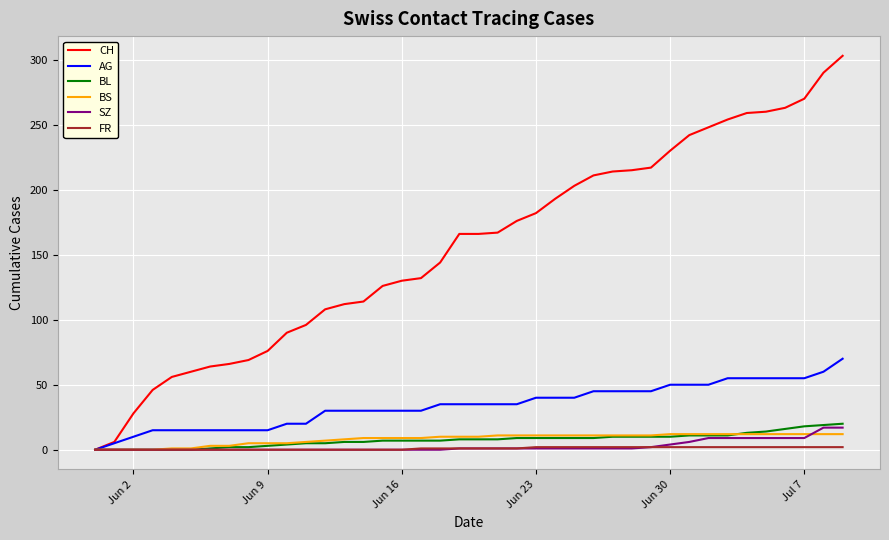

Which series has the largest total across all categories?

CH